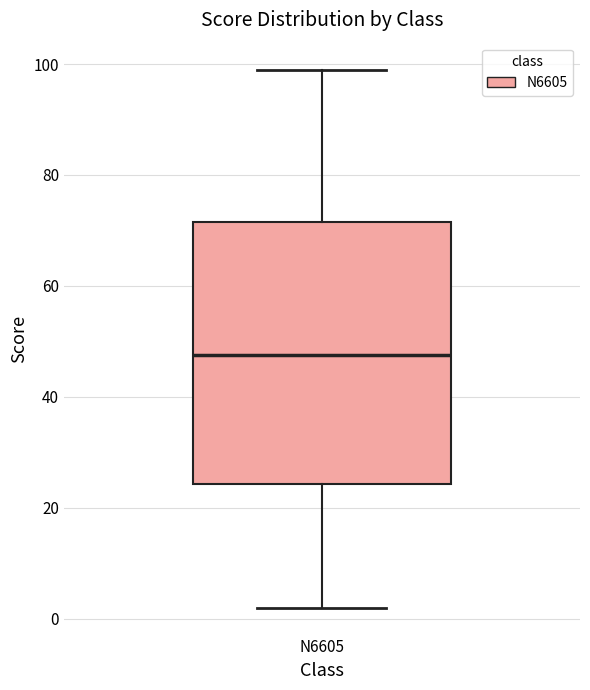

Transcribe this box plot: give where the median line is, the range the box spans, and where the two whiskers end, as read against the y-axis. The values are not printed on the chart, so give them approximately, as read against the axis.

median 48, box 24 to 72, whiskers 2 to 100